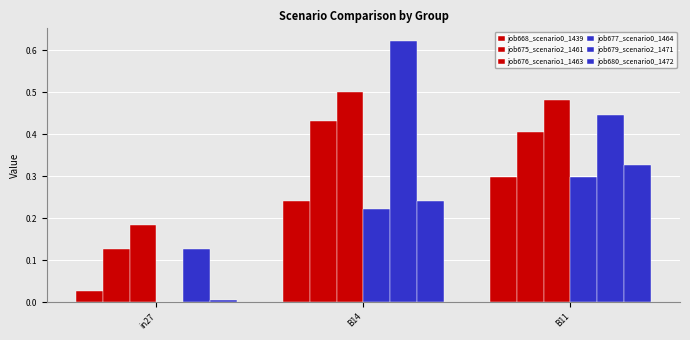

Is the value of job668_scenario0_1439 at B11 greater than the value of job676_scenario1_1463 at B11?

No